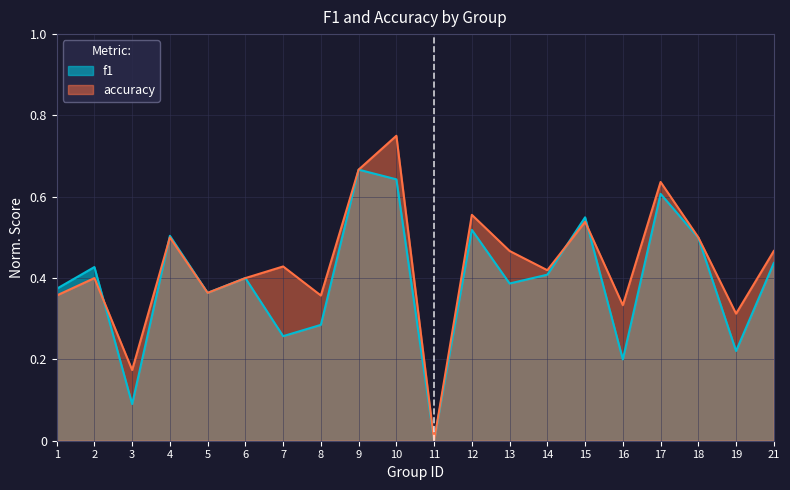

Is it true that accuracy equals 0.8 at 12?

False